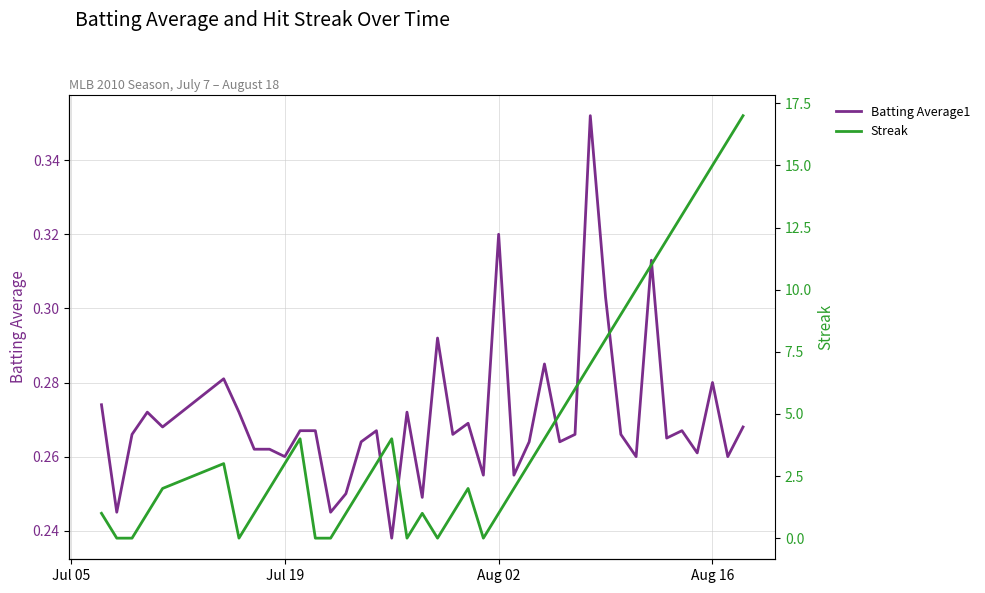

How many intersections are there between Streak and Batting Average1?

12